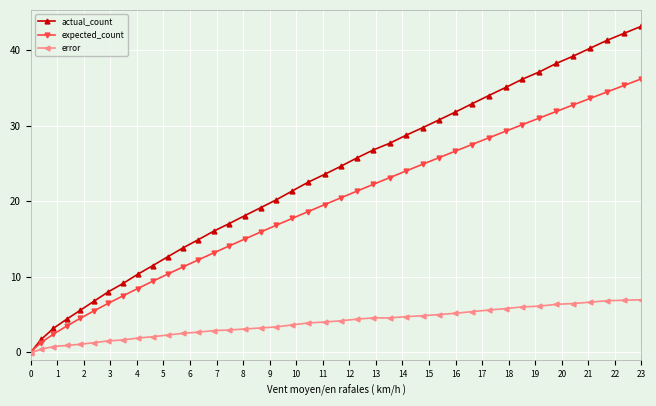

What is the value of the actual_count point at the 26th from the left?

28.7